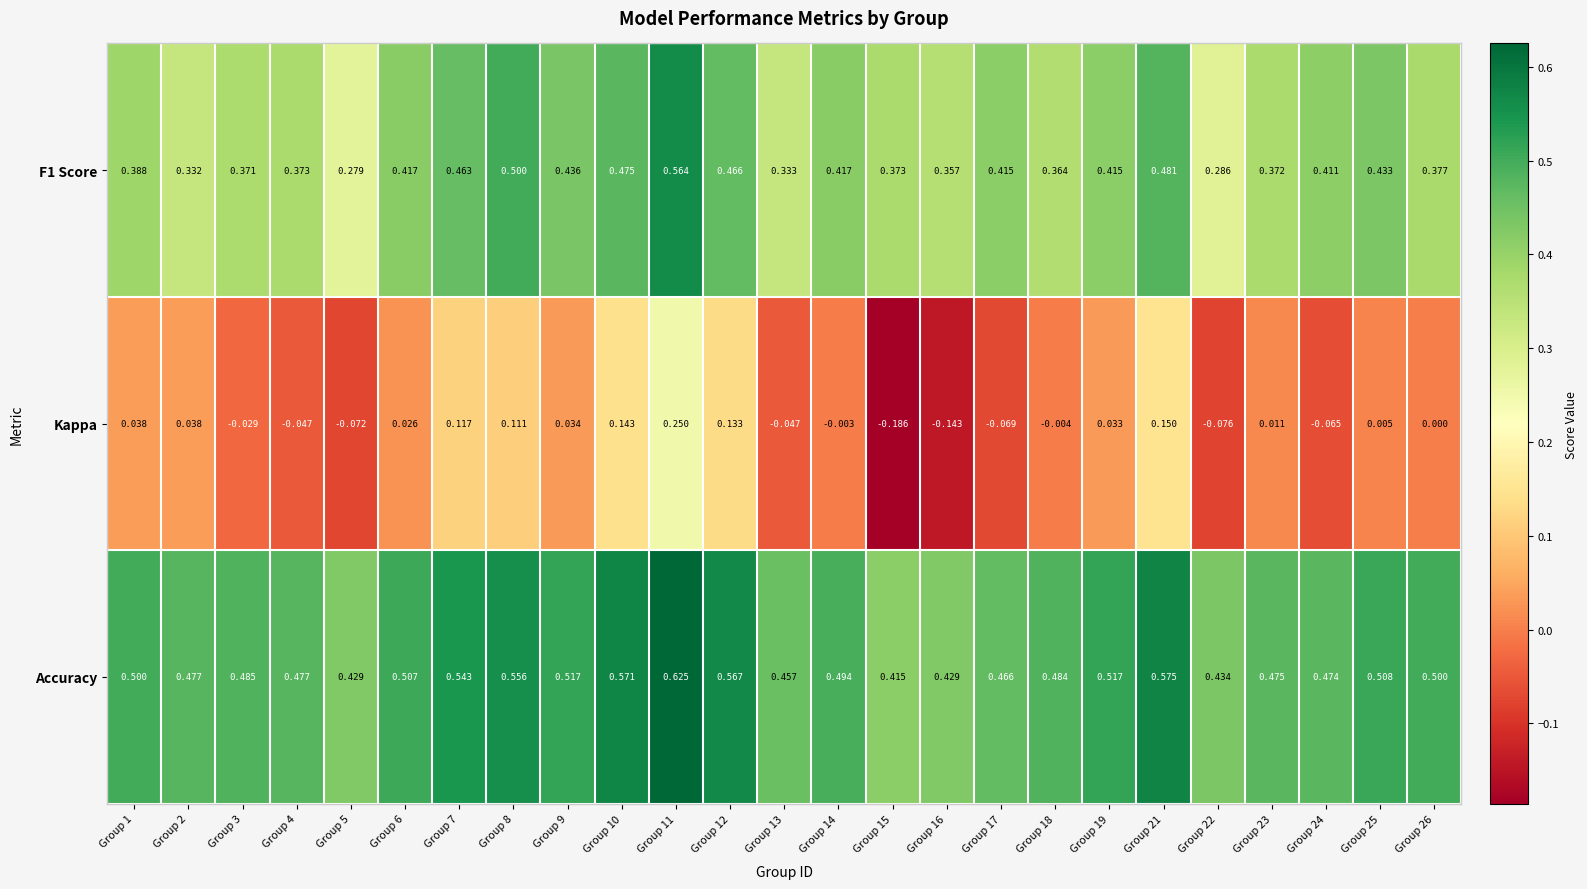

Which series has the largest range (max minus min)?

Kappa